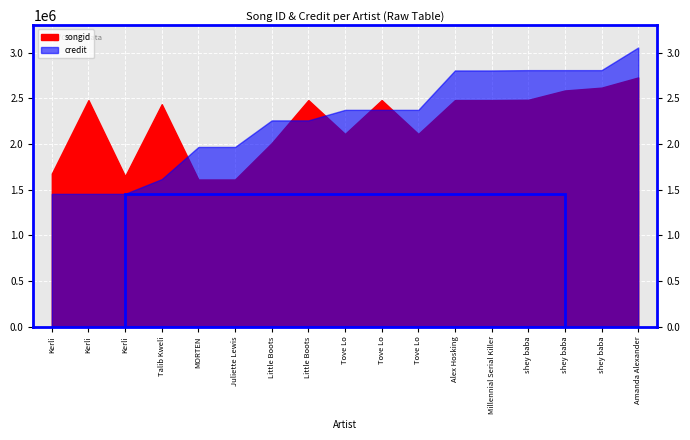

List the labels in order of songid value, smallest first.

MORTEN, Juliette Lewis, Kerli, Kerli, Little Boots, Tove Lo, Tove Lo, Talib Kweli, Alex Hosking, Tove Lo, Little Boots, Millennial Serial Killer, Kerli, shey baba, shey baba, shey baba, Amanda Alexander